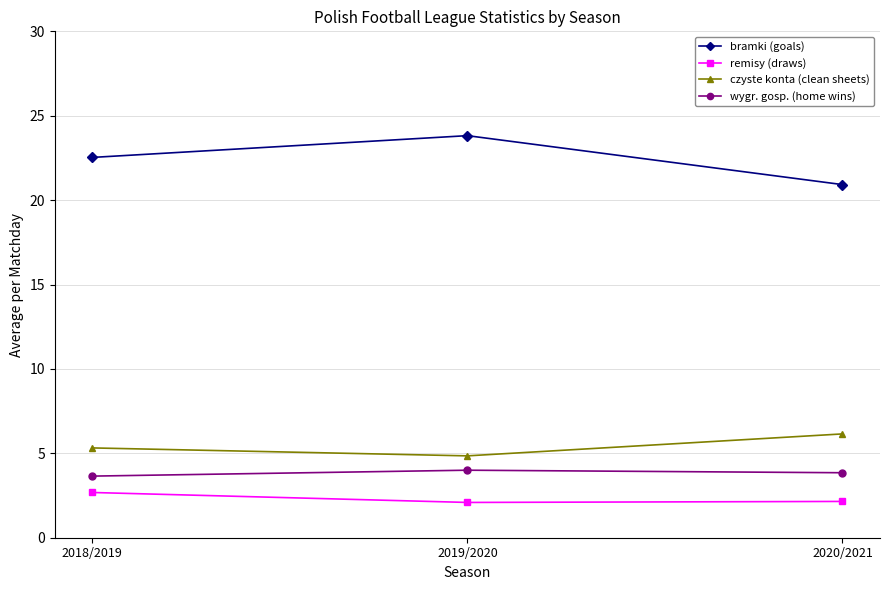

How many values in the czyste konta (clean sheets) series exceed 5?

2